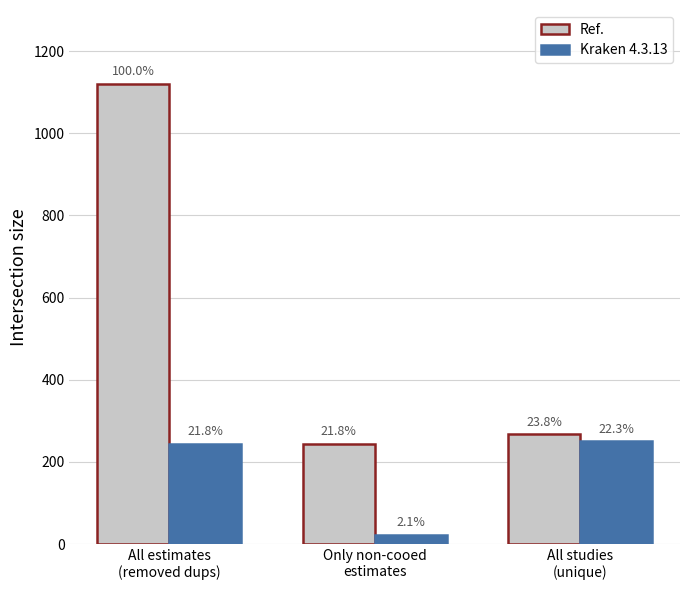

What is the difference between the maximum and minimum values in the Ref. series?

876